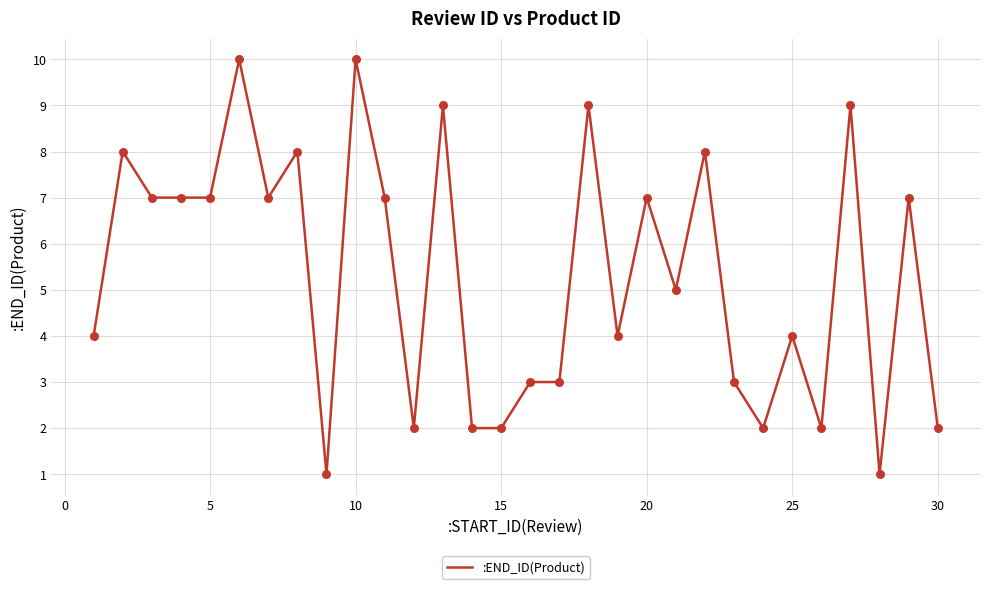

What is the greatest value displayed?

10